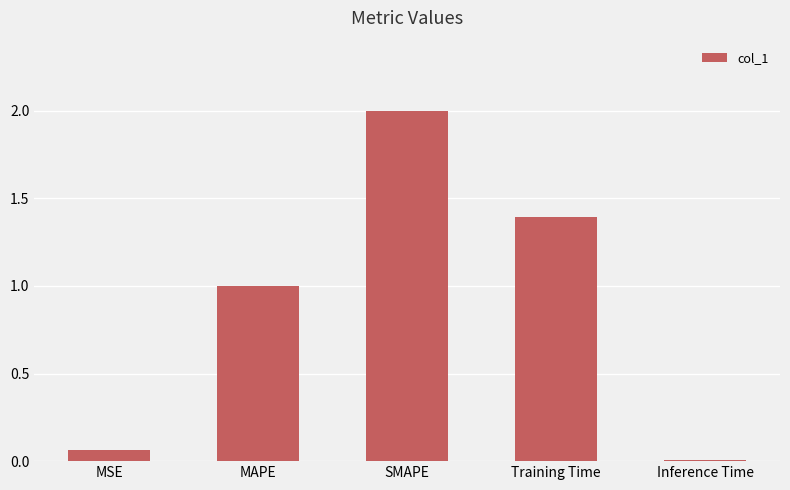

The value at MAPE is 0.4. True or false?

False